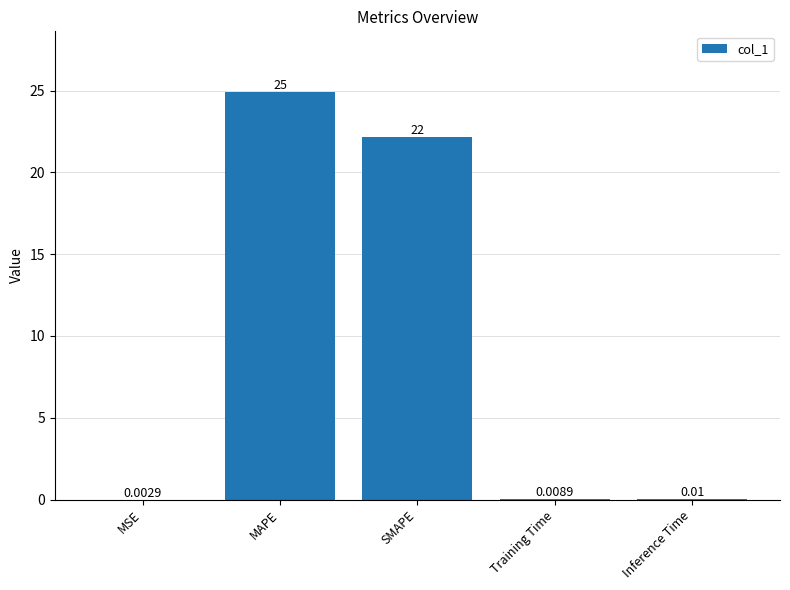

What is the sum of all values?

47.0